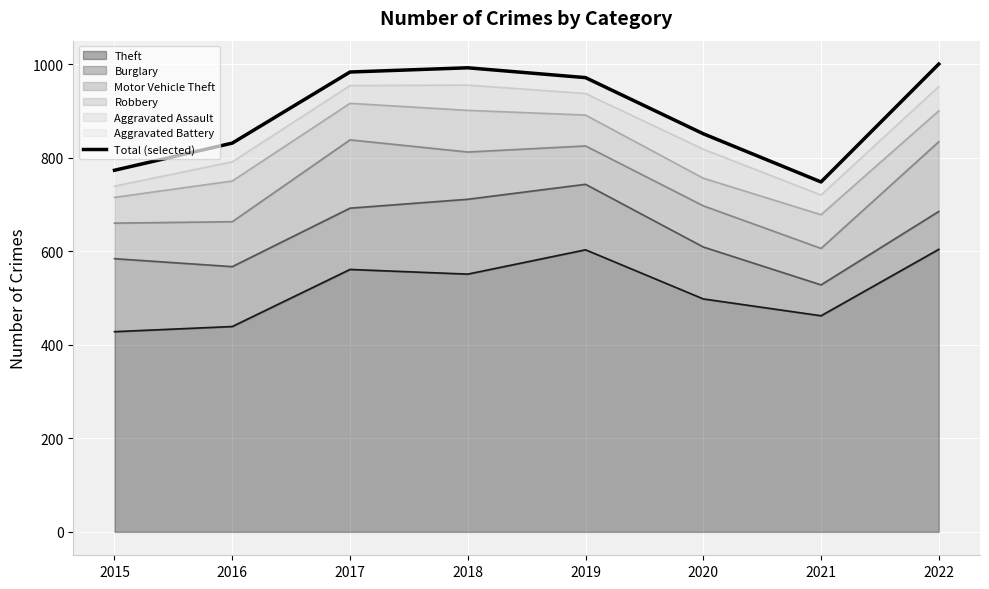

The value at 2022 is 505. True or false?

False